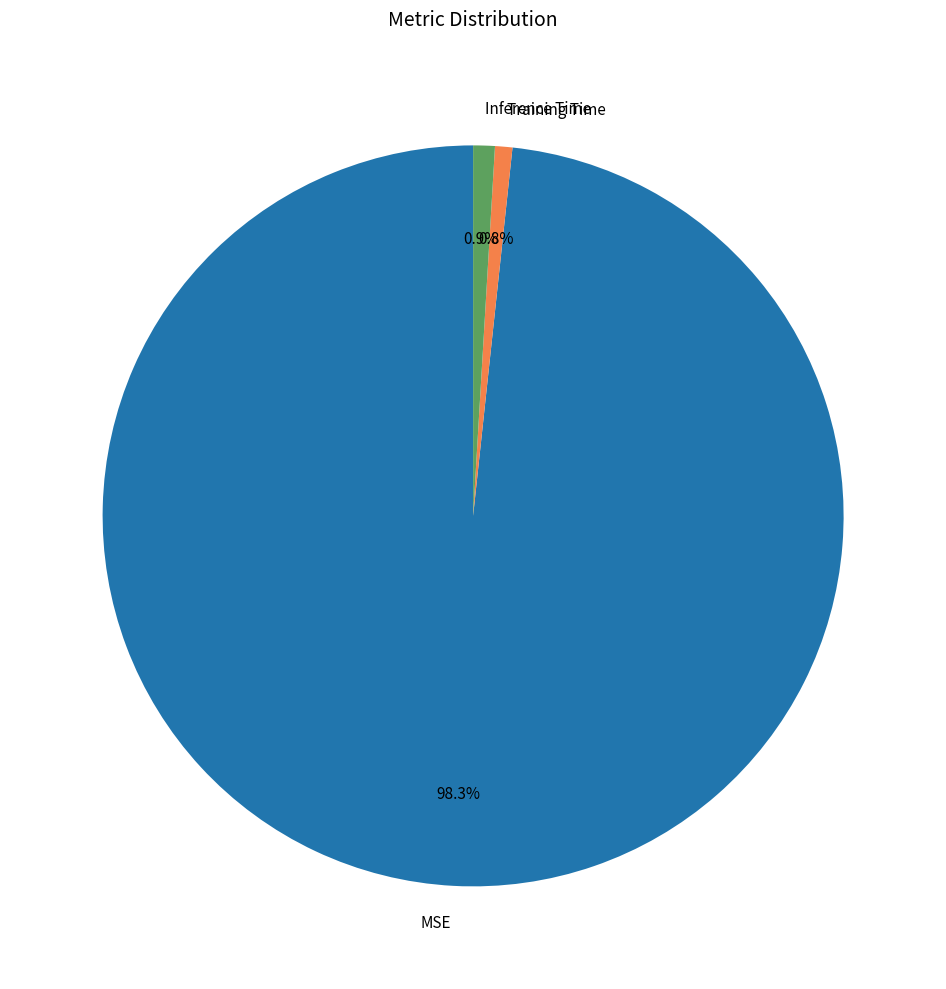

Which slice represents more than half of the pie?

MSE